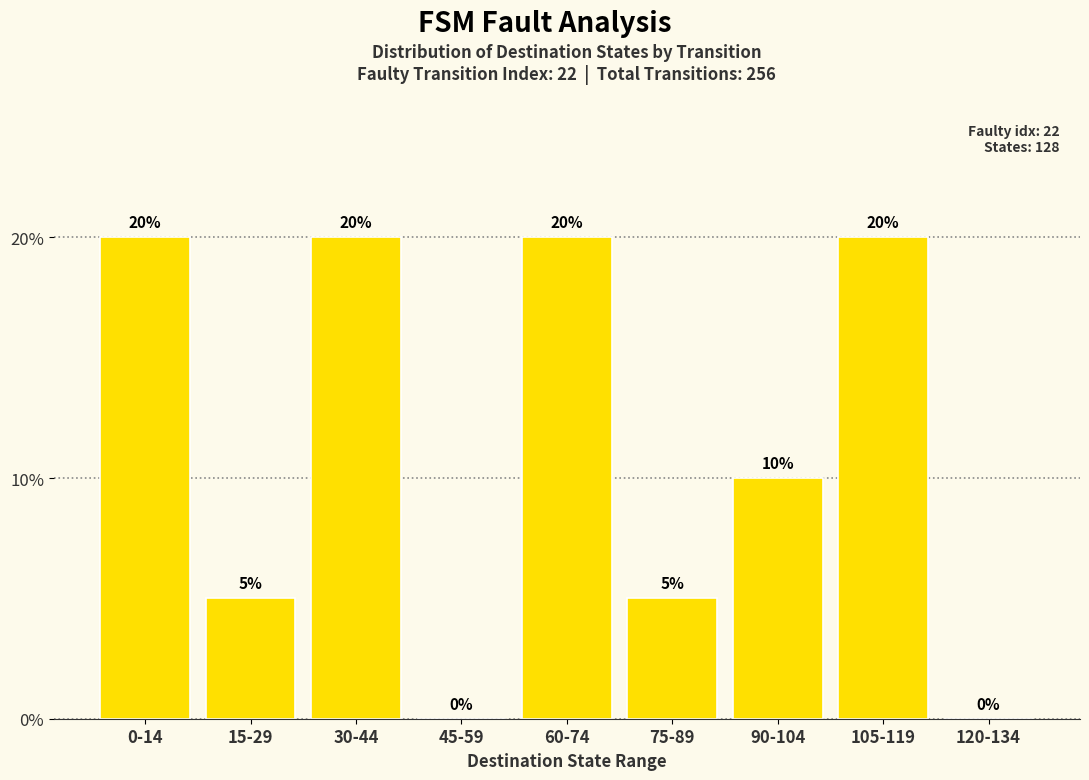

Is it true that the value at 60-74 is 12?

False